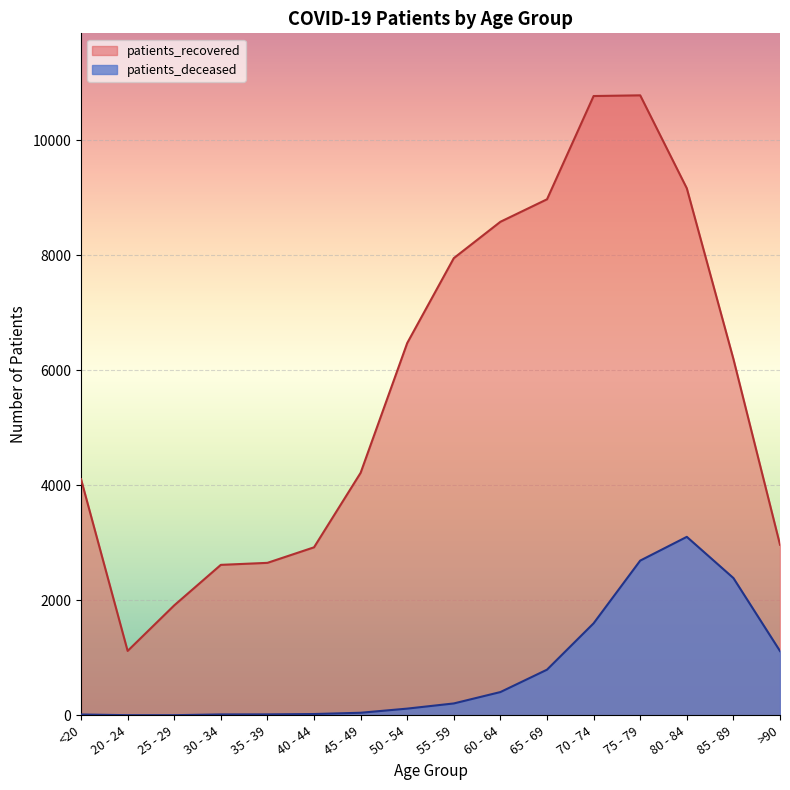

True or false: patients_deceased and patients_recovered intersect in this chart.

False